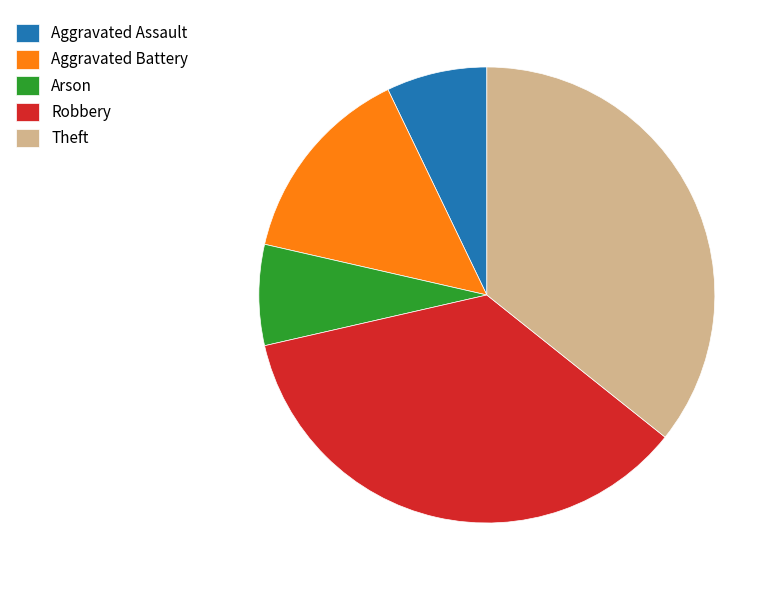

Is it true that Theft is 36% of the pie?

True